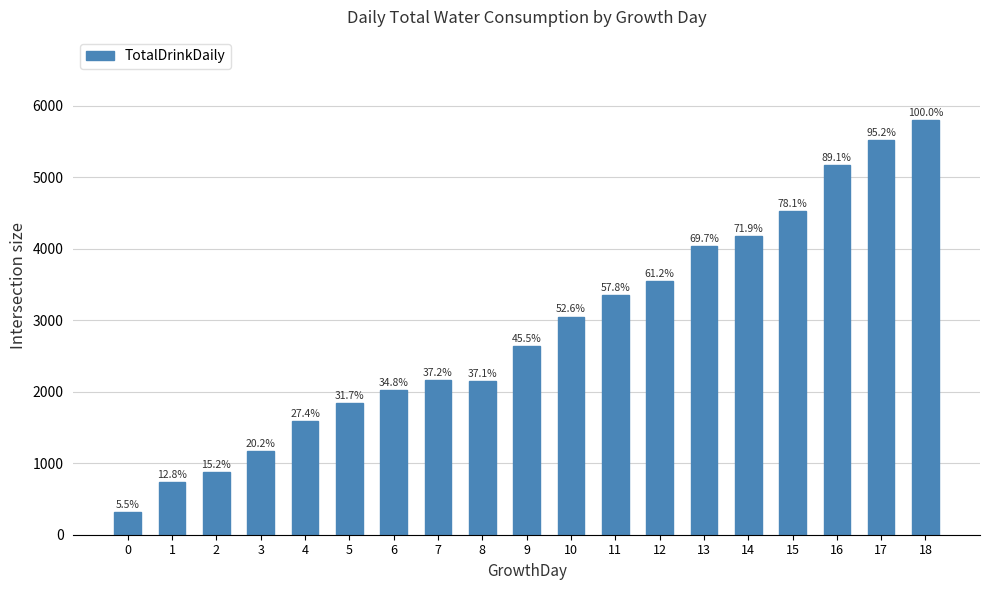

What is the difference between the maximum and minimum values?

5480